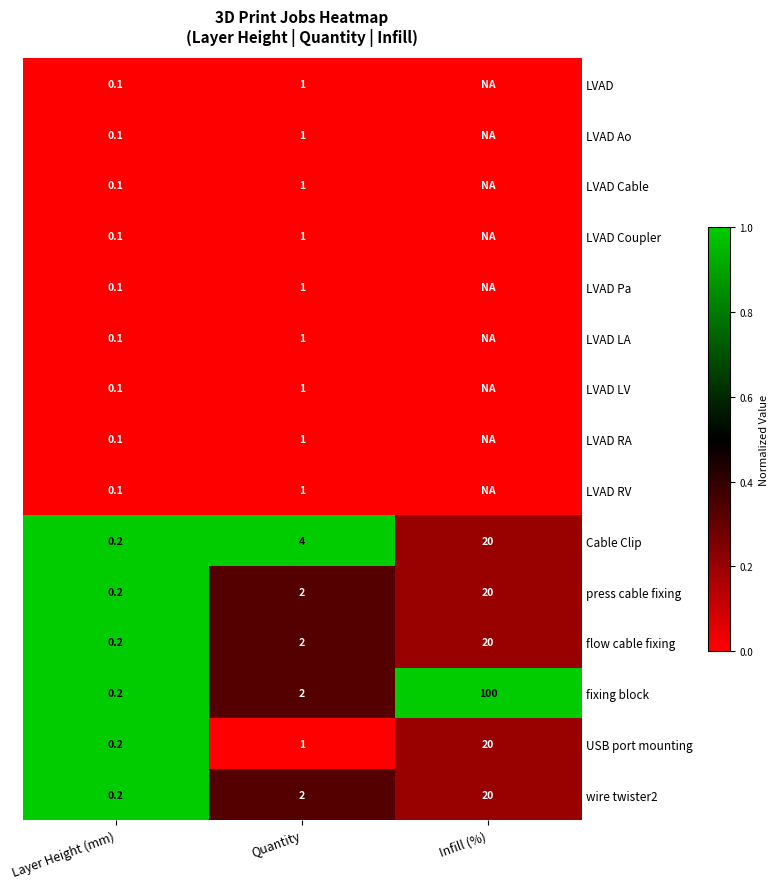

At which category is the sum across all series the highest?

Layer Height (mm)